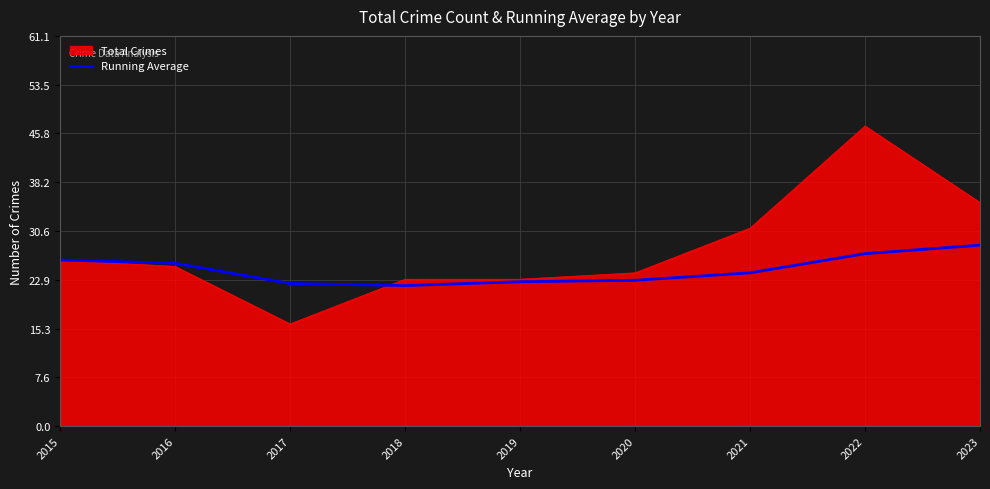

At 2023, list the series in order from smallest to largest.

Running Average, Total Crimes